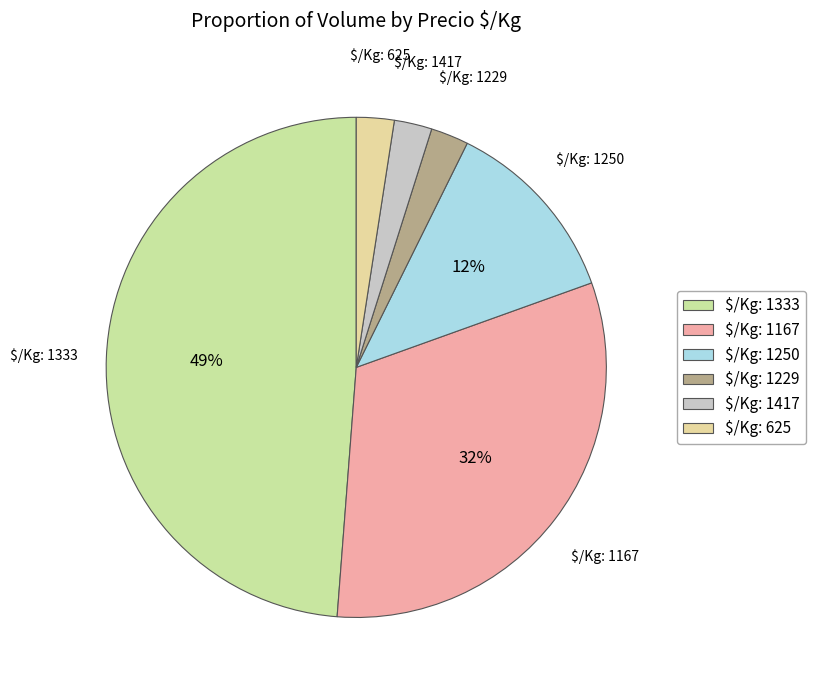

Is there any slice that represents more than half of the pie?

No